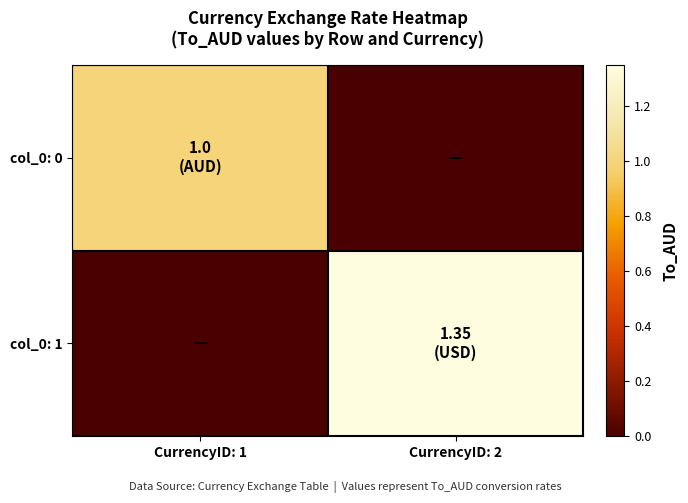

Which series has the widest spread of values?

col_0: 1